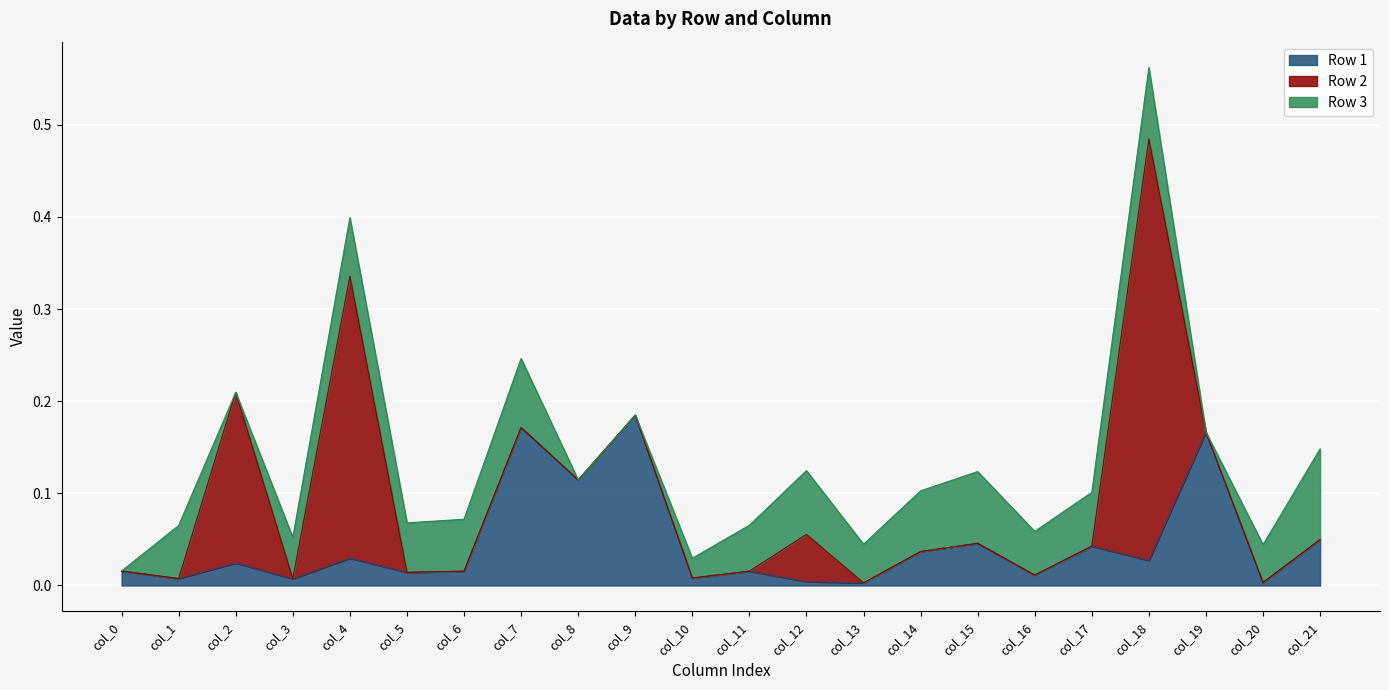

Which has a higher value, col_13 or col_20?

col_20